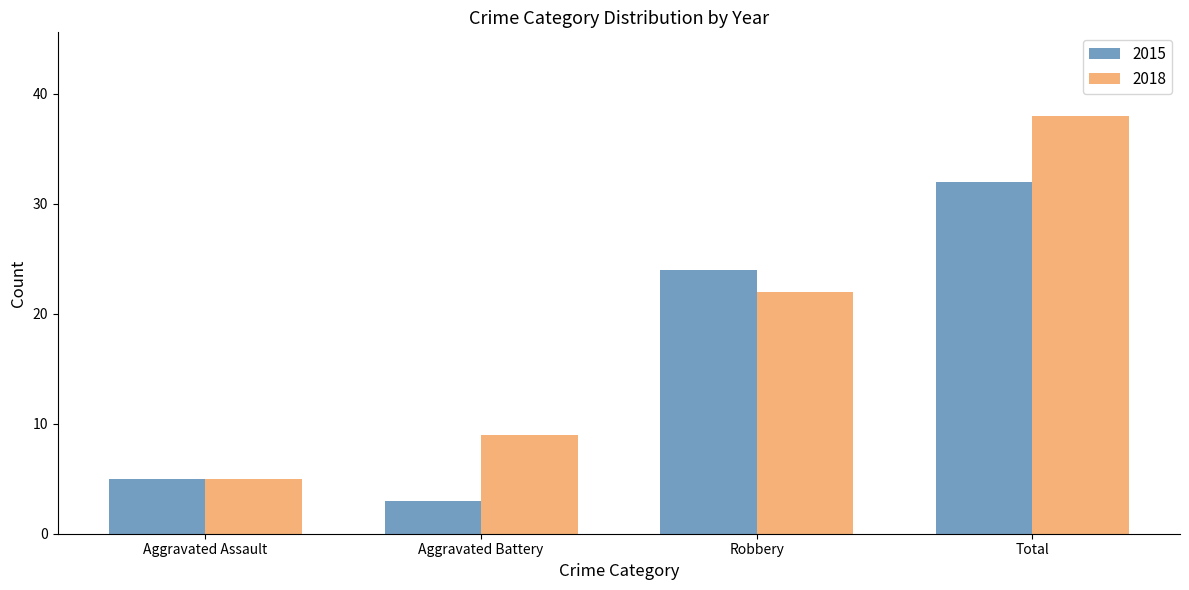

Where is 2015 nearest to the value 17?

Robbery